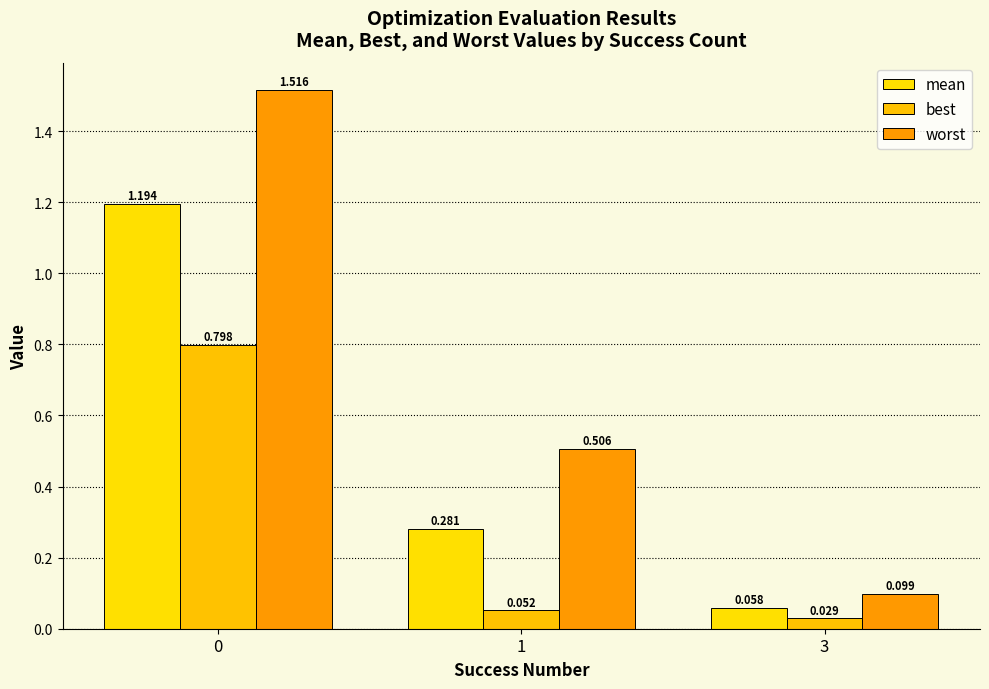

List the series in order of their peak value, highest first.

worst, mean, best